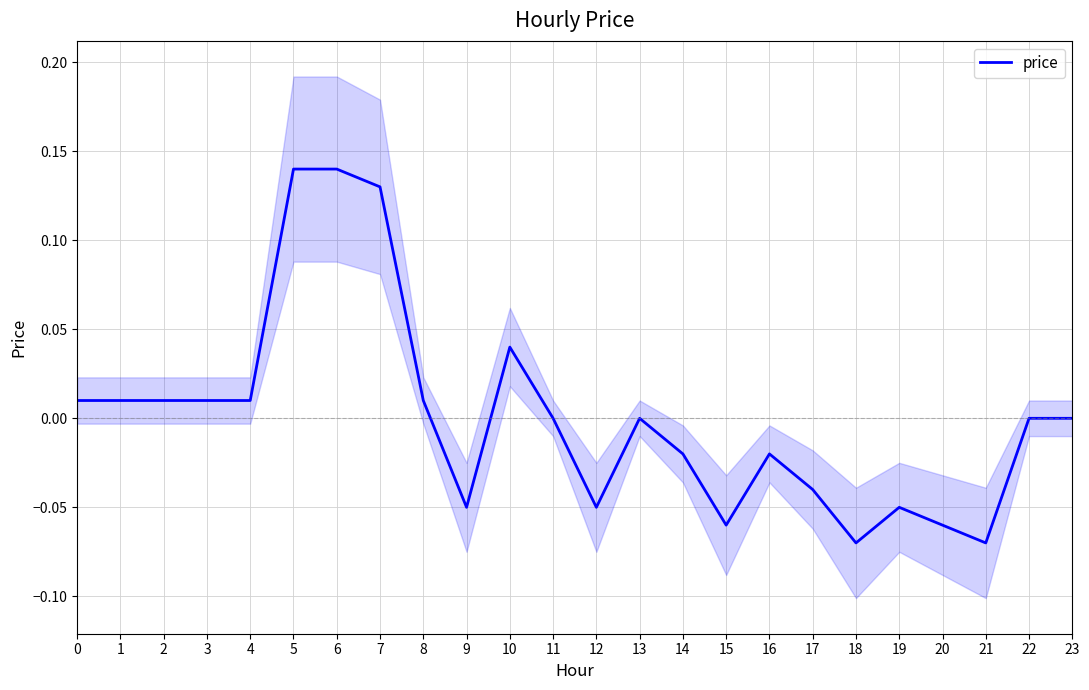

How many values are below 0?

10